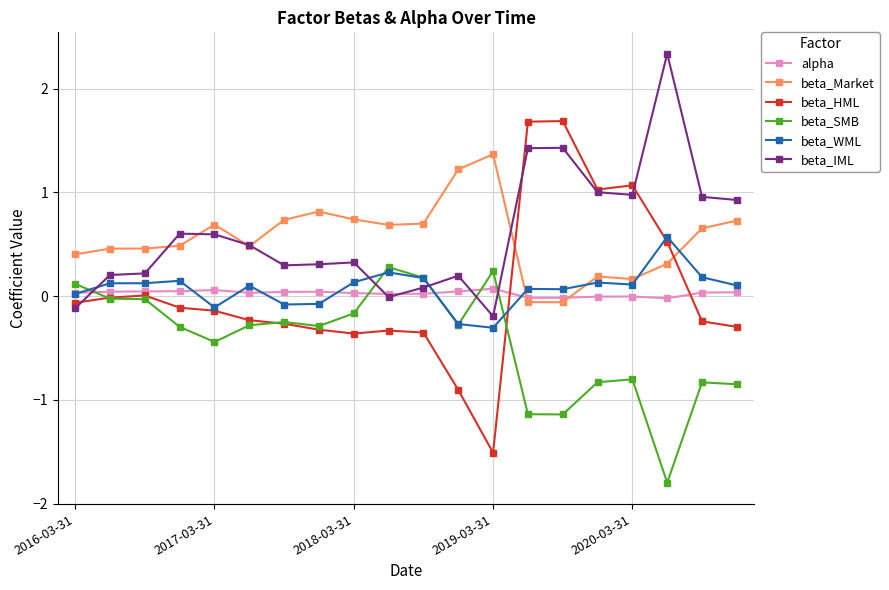

List the series in order of their peak value, highest first.

beta_IML, beta_HML, beta_Market, beta_WML, beta_SMB, alpha